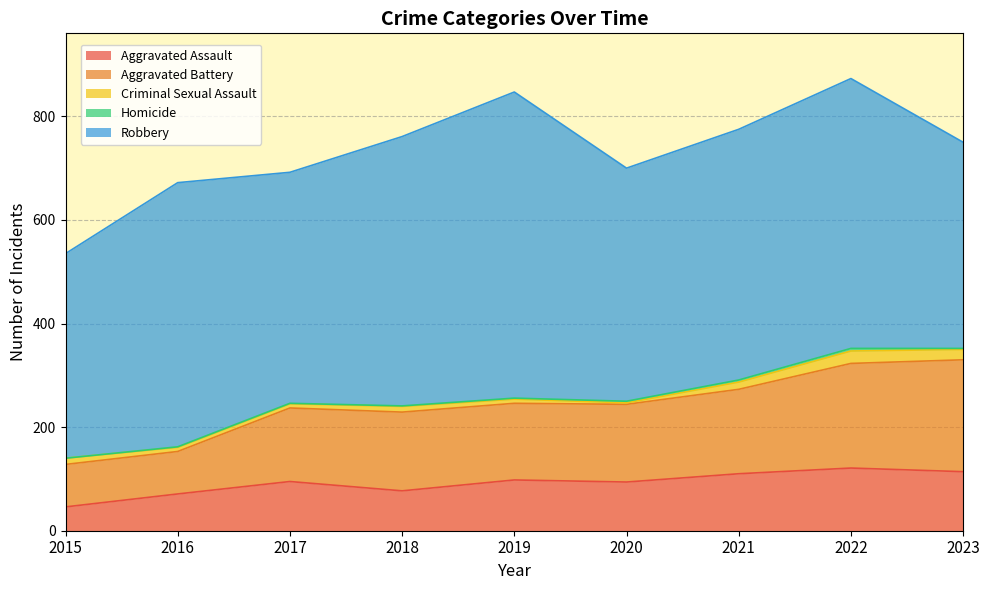

Rank the categories by Homicide value from lowest to highest.

2015, 2016, 2017, 2018, 2019, 2023, 2020, 2021, 2022